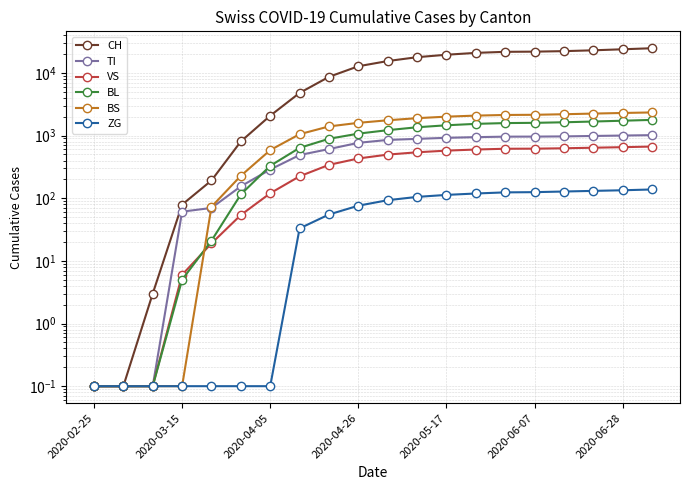

How many categories are shown in the chart?

20